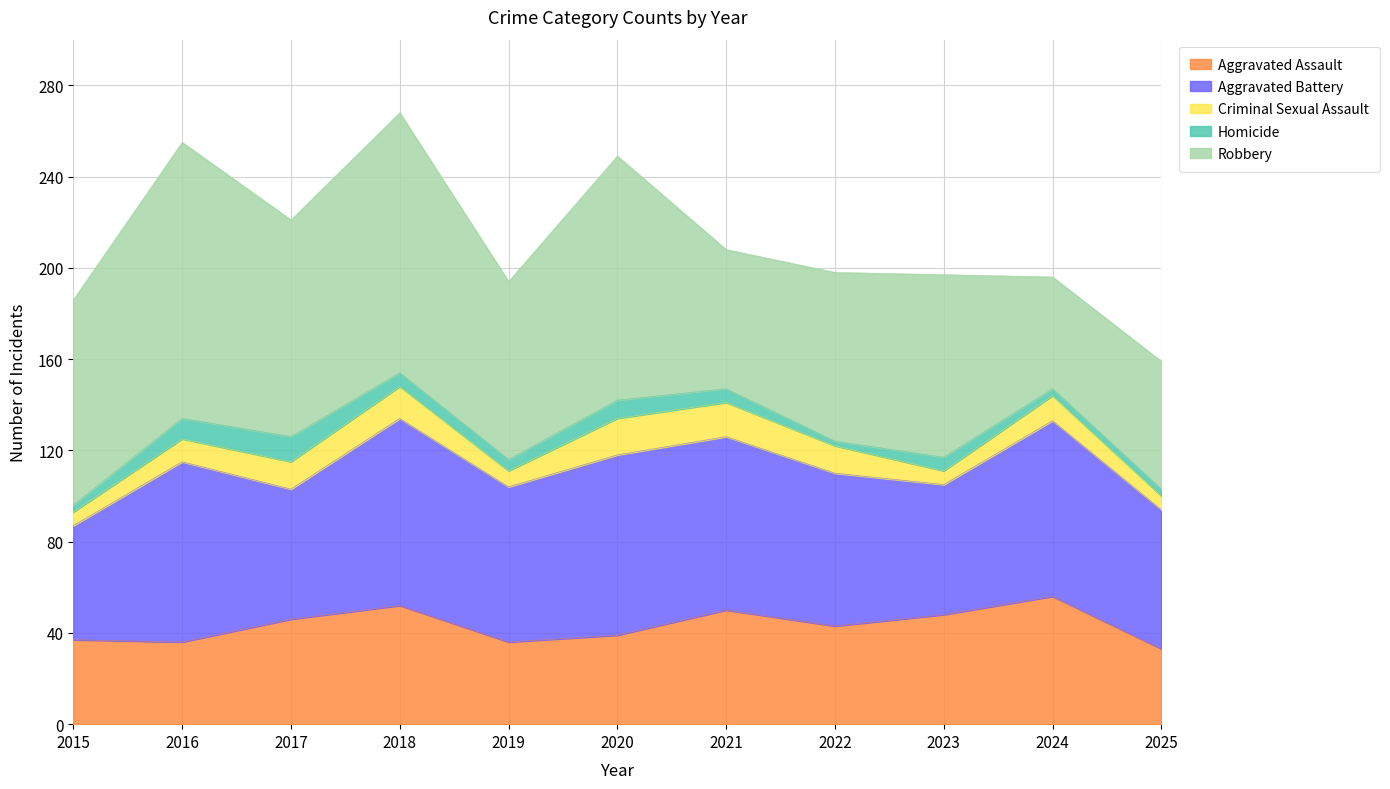

At which category is the sum across all series the highest?

2018